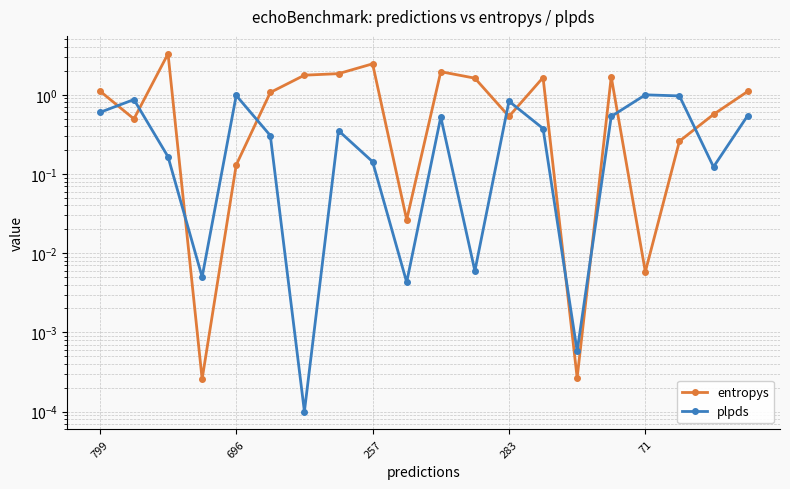

At how many categories does at least one series exceed 3?

1